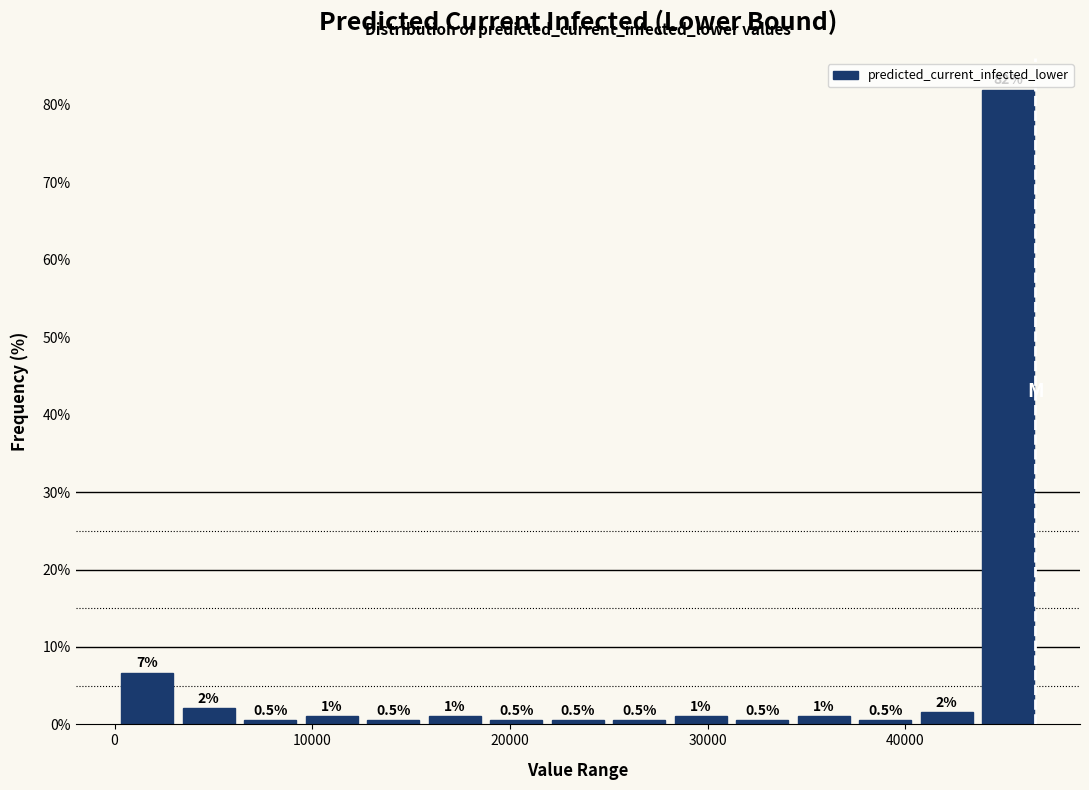

Around what value on the x-axis is the tallest bar? Give the approximate position of its centre, as read against the axis.

45000